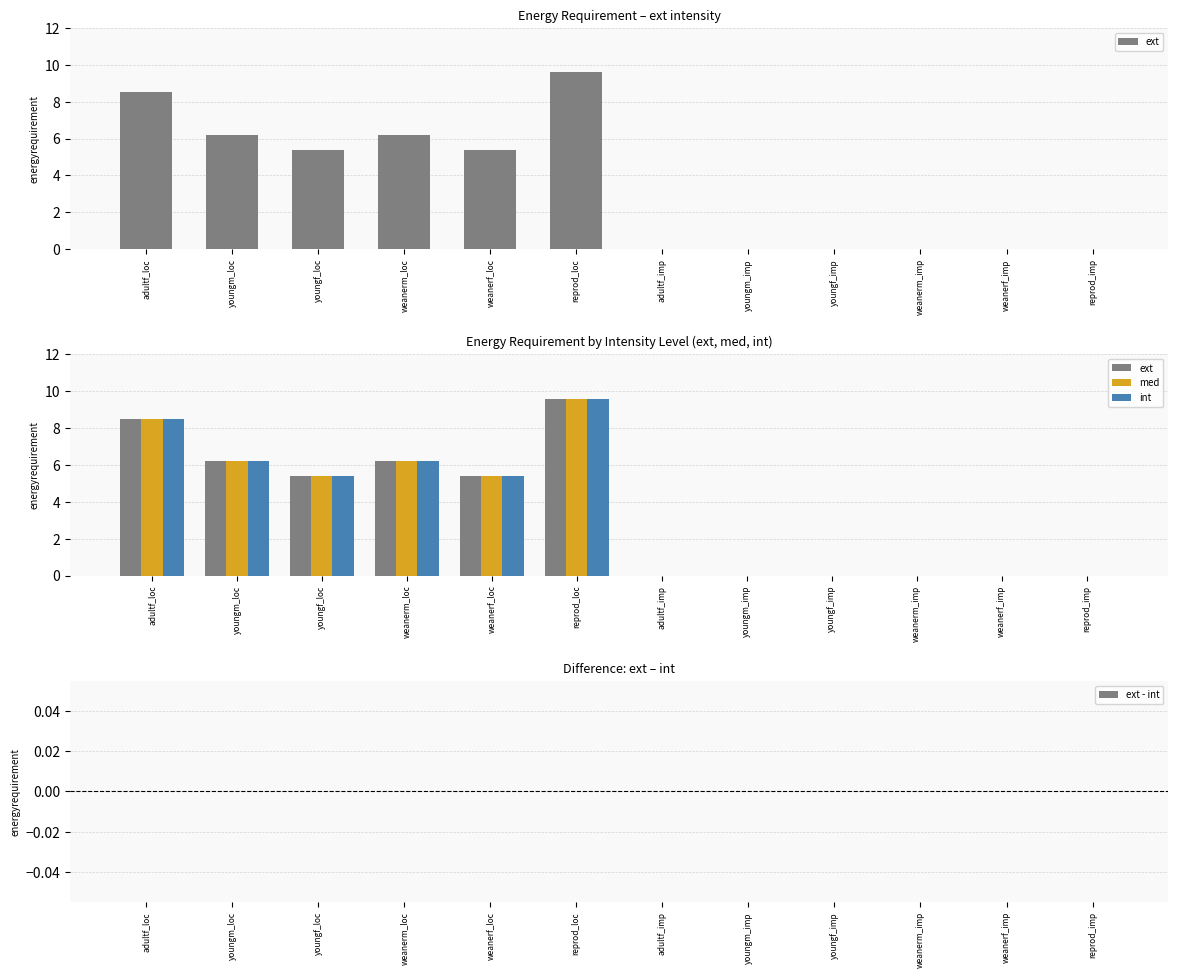

List the series in order of their peak value, highest first.

ext, med, int, ext - int